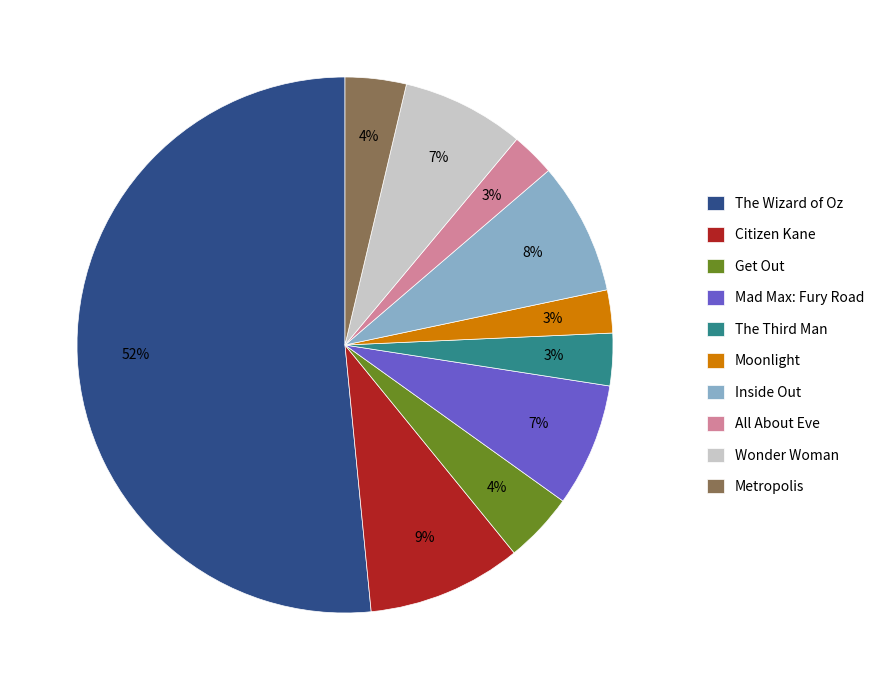

How many slices are in this pie chart?

10